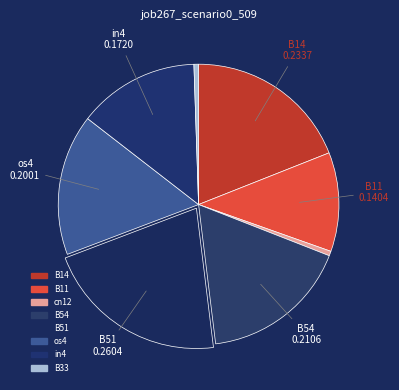

True or false: in4 accounts for 27% of the total.

False